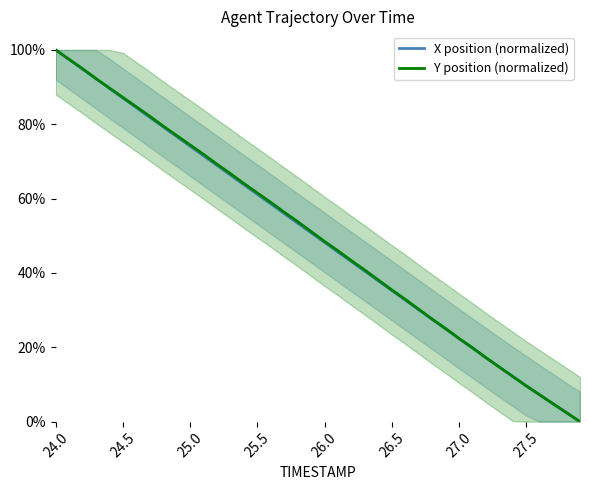

How many data points in X position (normalized) are above 50?

20